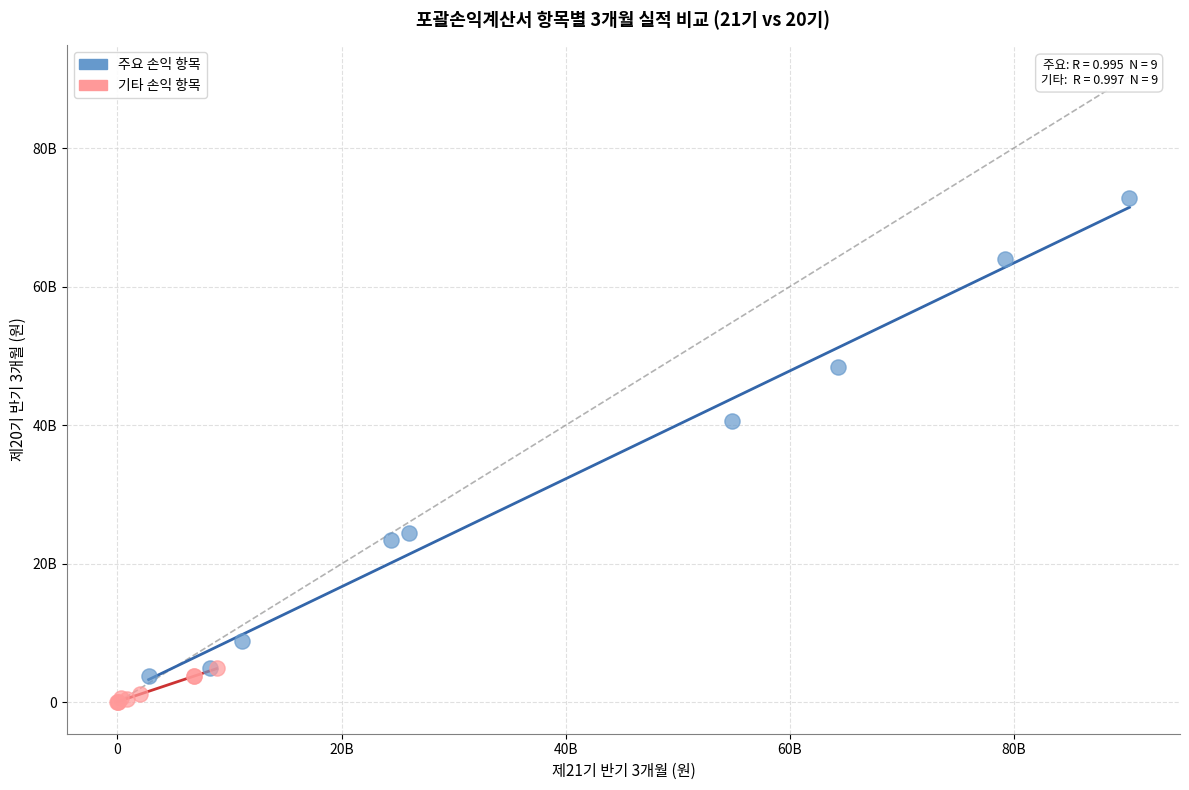

What are all the series names shown in the legend?

주요 손익 항목, 기타 손익 항목